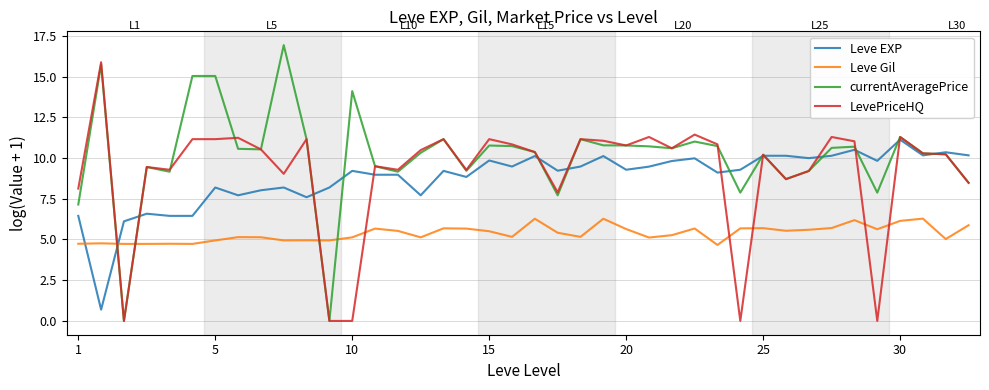

Which series ends up on top after the final intersection of LevePriceHQ and Leve Gil?

LevePriceHQ